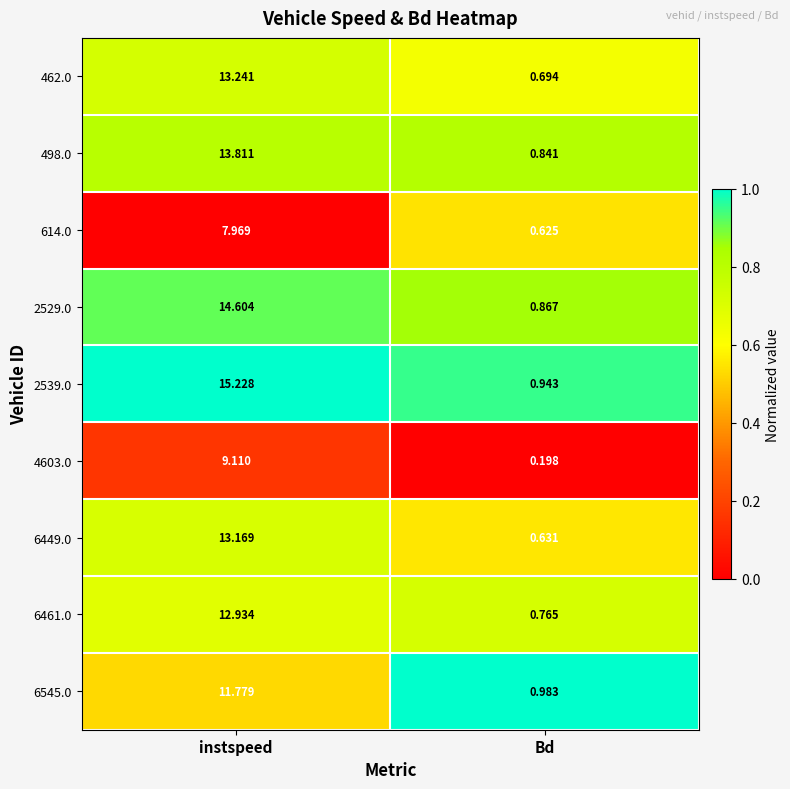

At Bd, list the series in order from largest to smallest.

6545.0, 2539.0, 2529.0, 498.0, 6461.0, 462.0, 6449.0, 614.0, 4603.0